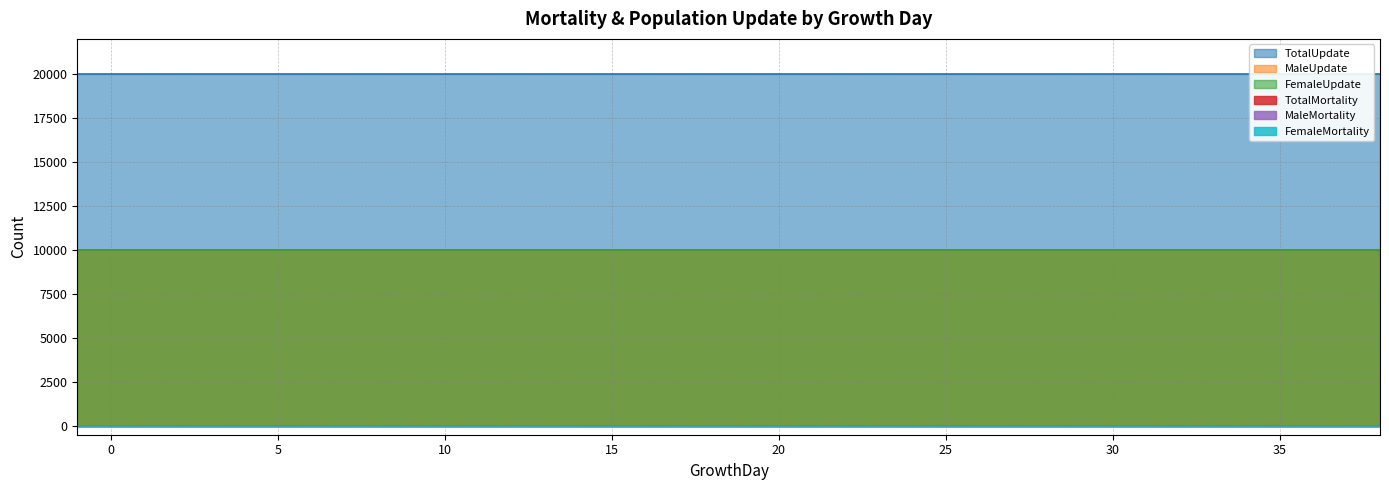

What is the minimum value for FemaleUpdate?

10000